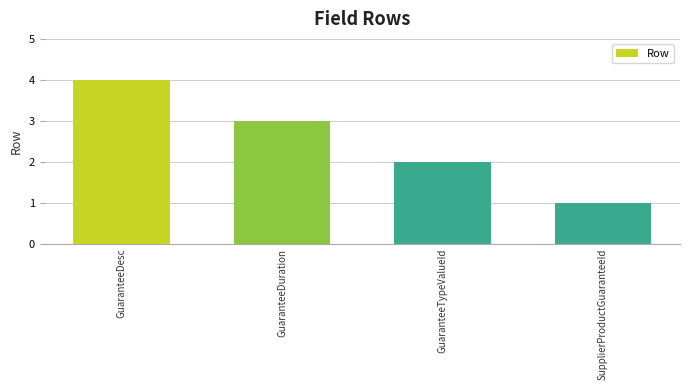

Is it true that the value at GuaranteeDesc is 6?

False